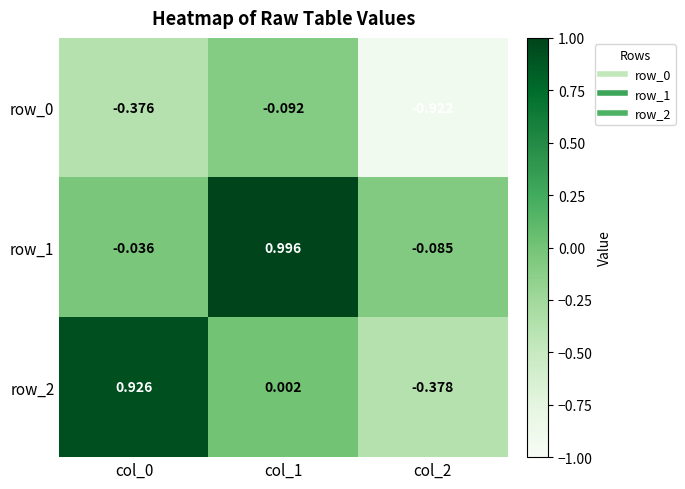

At which label does row_2 reach its peak?

col_0